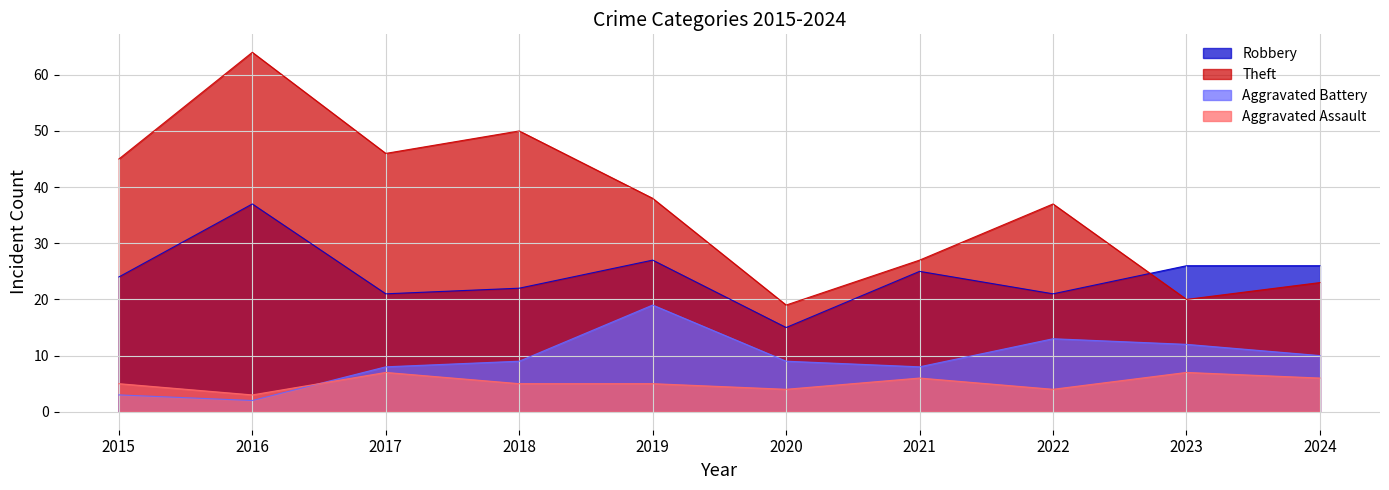

What is the difference between the second highest and minimum values in the Aggravated Battery series?

11